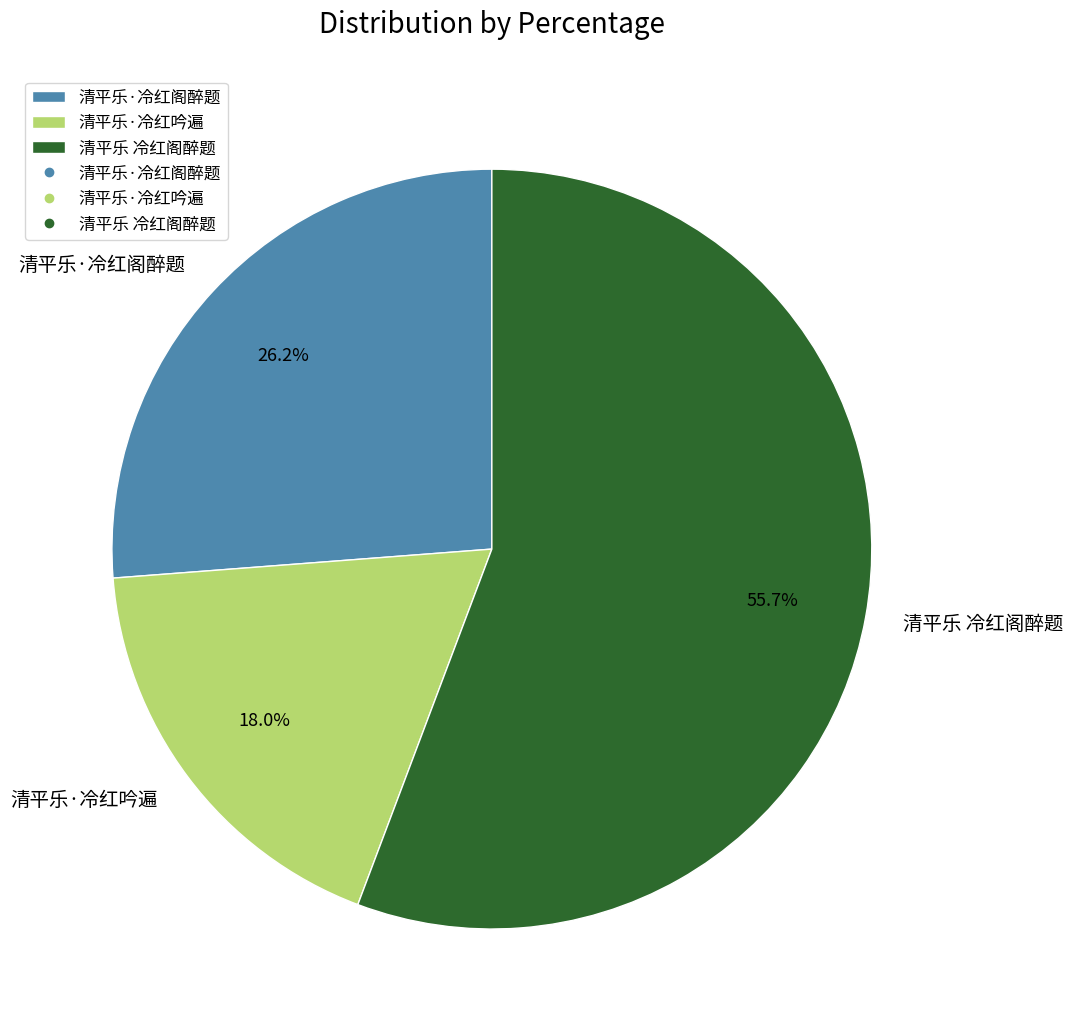

Which slice is the smallest?

清平乐·冷红吟遍